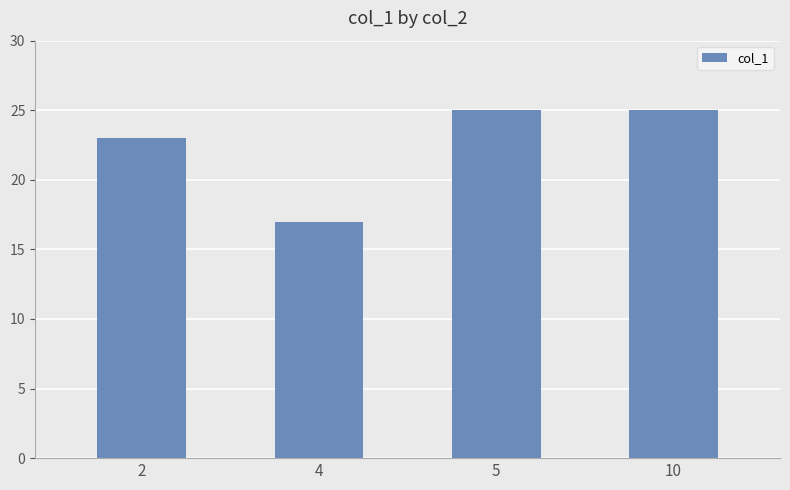

Reading right to left, list all the values displayed in this chart.

25	25	17	23